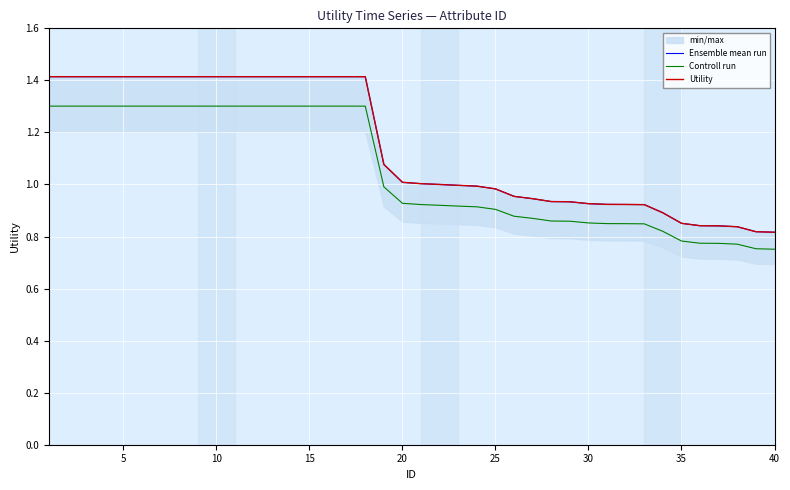

Reading left to right, list all the values displayed in this chart.

Ensemble mean run: 1.4	1.4	1.4	1.4	1.4	1.4	1.4	1.4	1.4	1.4	1.4	1.4	1.4	1.4	1.4	1.4	1.4	1.4	1.1	1.0	1.0	1.0	1.0	1.0	1.0	1.0	0.9	0.9	0.9	0.9	0.9	0.9	0.9	0.9	0.9	0.8	0.8	0.8	0.8	0.8
Controll run: 1.3	1.3	1.3	1.3	1.3	1.3	1.3	1.3	1.3	1.3	1.3	1.3	1.3	1.3	1.3	1.3	1.3	1.3	1.0	0.9	0.9	0.9	0.9	0.9	0.9	0.9	0.9	0.9	0.9	0.9	0.8	0.8	0.8	0.8	0.8	0.8	0.8	0.8	0.8	0.8
Utility: 1.4	1.4	1.4	1.4	1.4	1.4	1.4	1.4	1.4	1.4	1.4	1.4	1.4	1.4	1.4	1.4	1.4	1.4	1.1	1.0	1.0	1.0	1.0	1.0	1.0	1.0	0.9	0.9	0.9	0.9	0.9	0.9	0.9	0.9	0.9	0.8	0.8	0.8	0.8	0.8